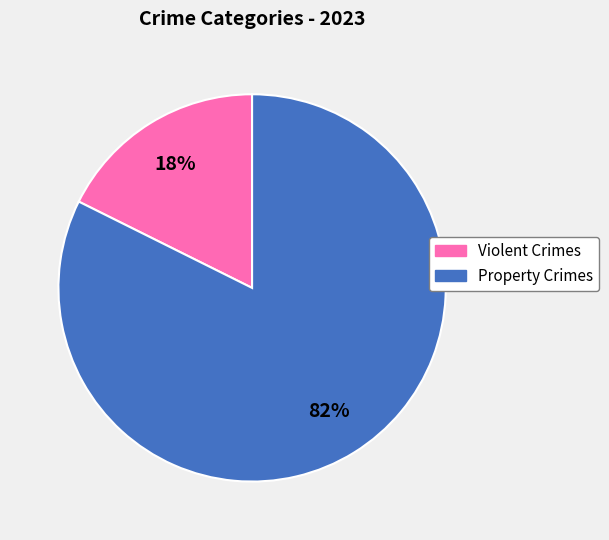

To the nearest percent, what is the average slice percentage?

50%